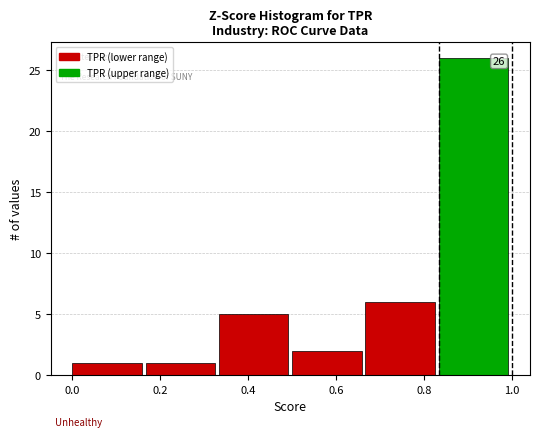

Over which range of the x-axis is the bar tallest?

0.84 to 1.00